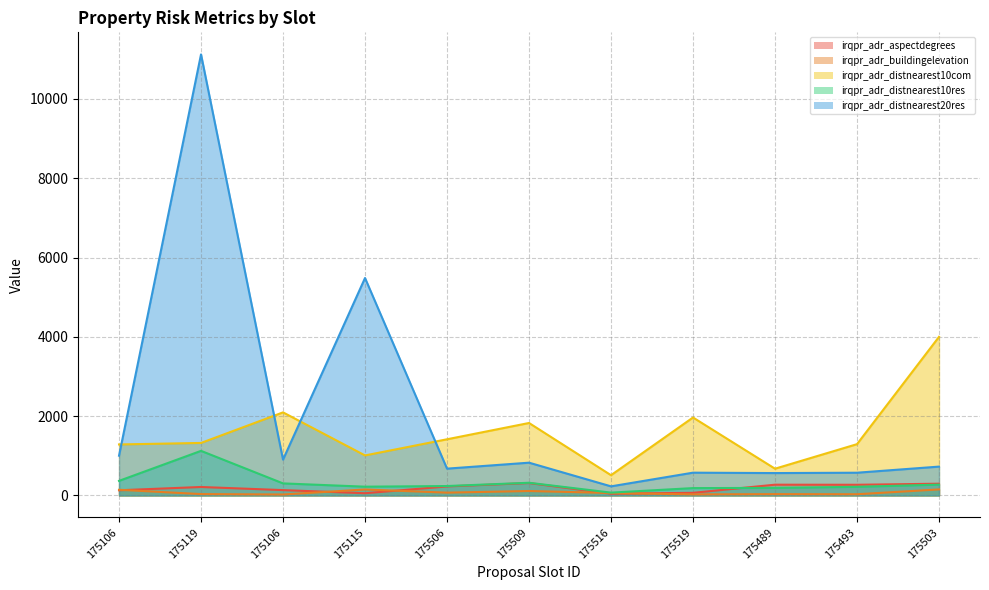

List the series in order of their peak value, highest first.

irqpr_adr_distnearest20res, irqpr_adr_distnearest10com, irqpr_adr_distnearest10res, irqpr_adr_aspectdegrees, irqpr_adr_buildingelevation